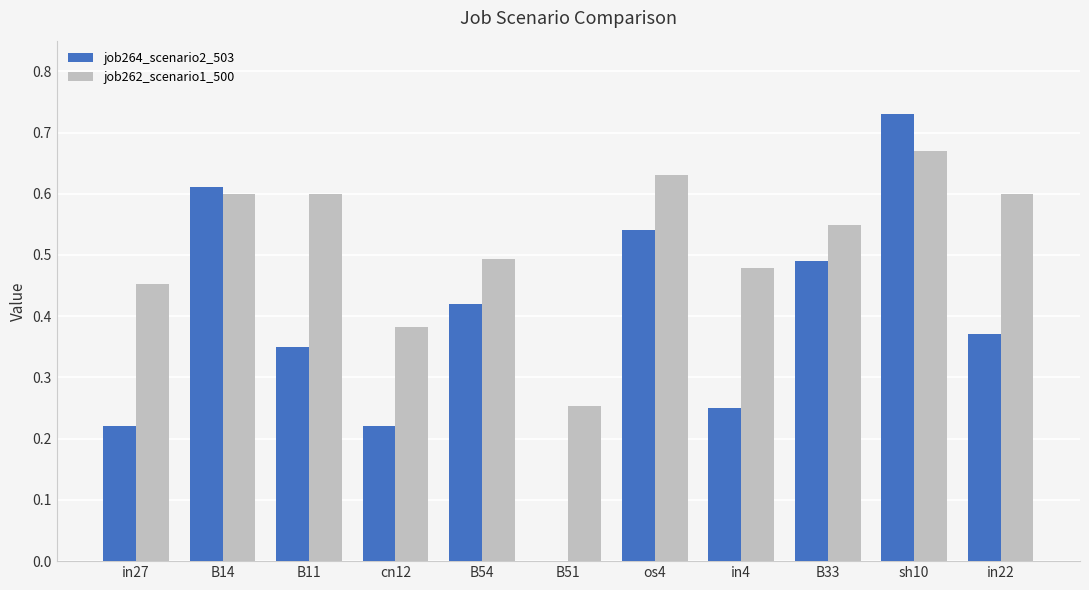

Which category has the highest value across all series?

sh10